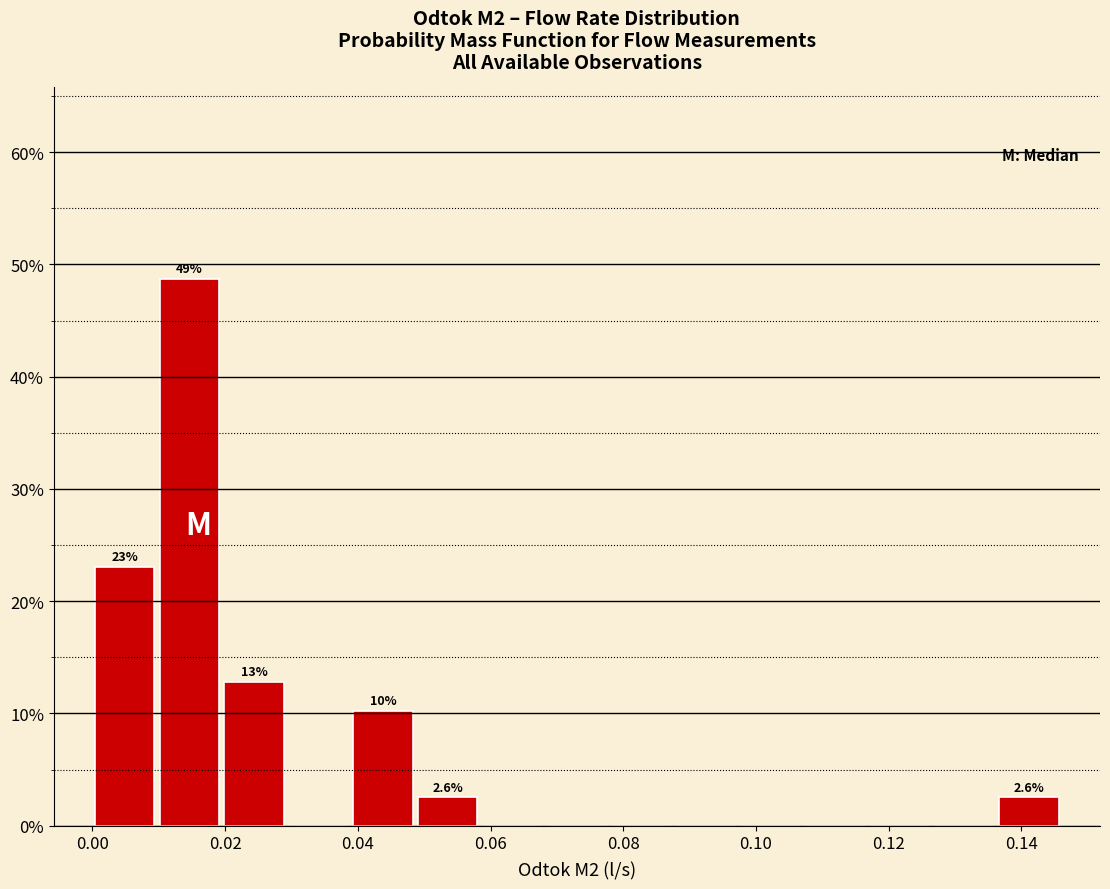

Over which range of the x-axis is the bar tallest?

0.010 to 0.020